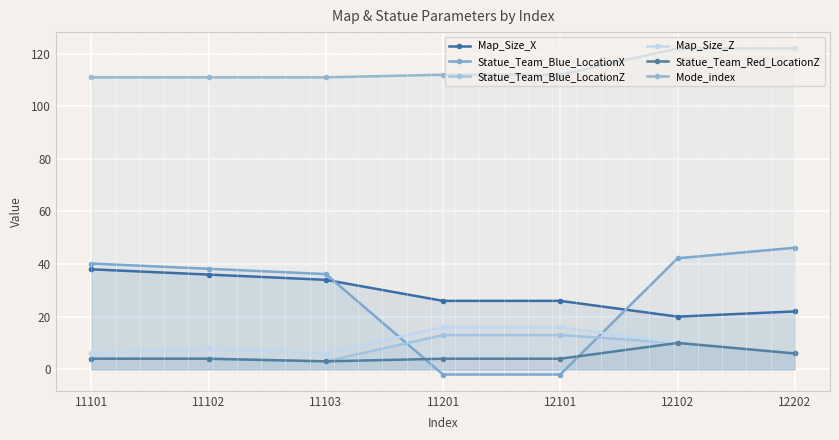

True or false: Map_Size_X and Map_Size_Z cross at least once.

False